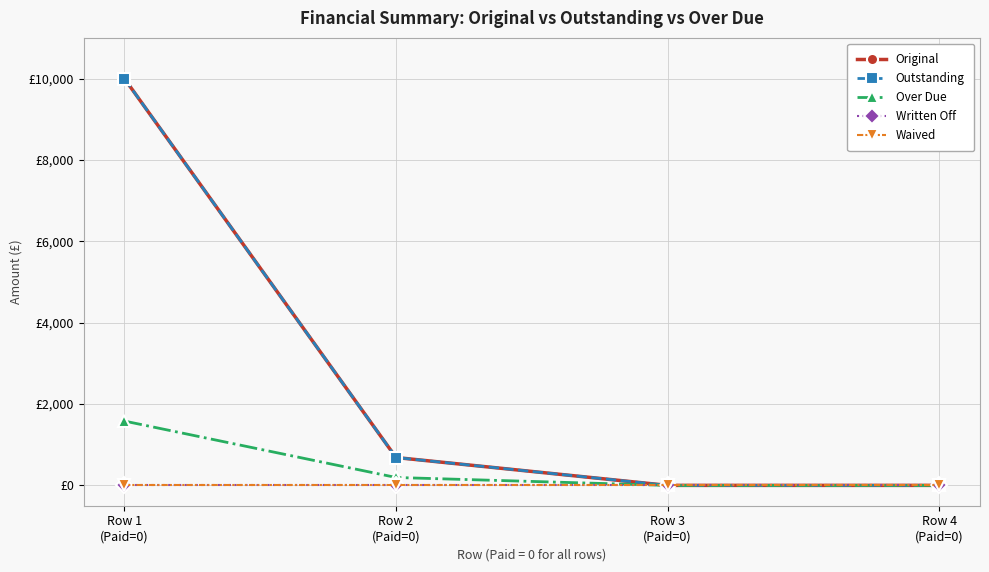

Does the chart have visible grid lines?

Yes